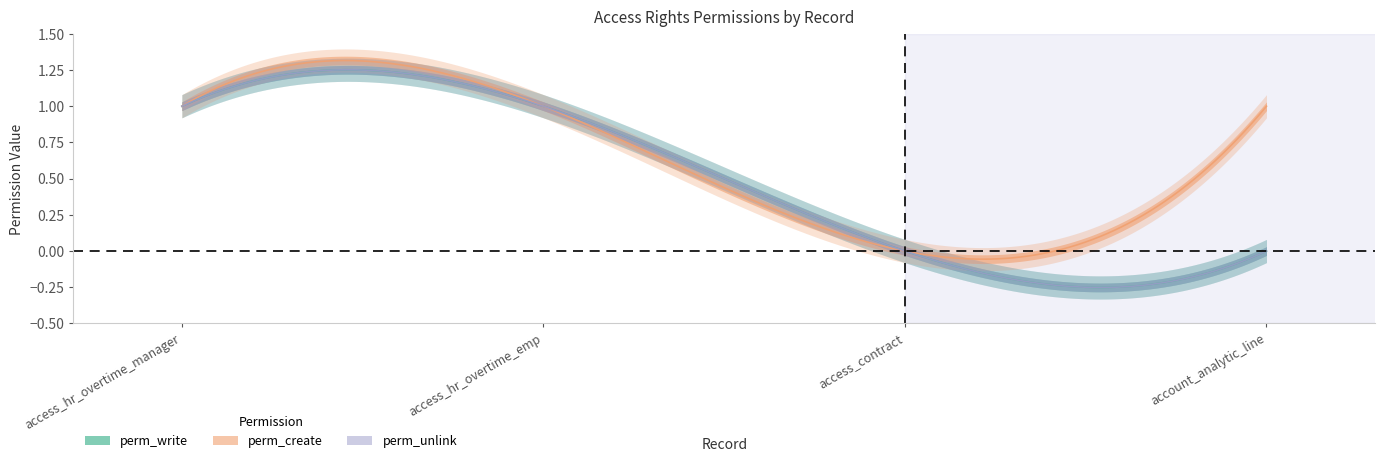

At access_contract, list the series in order from smallest to largest.

perm_write, perm_create, perm_unlink